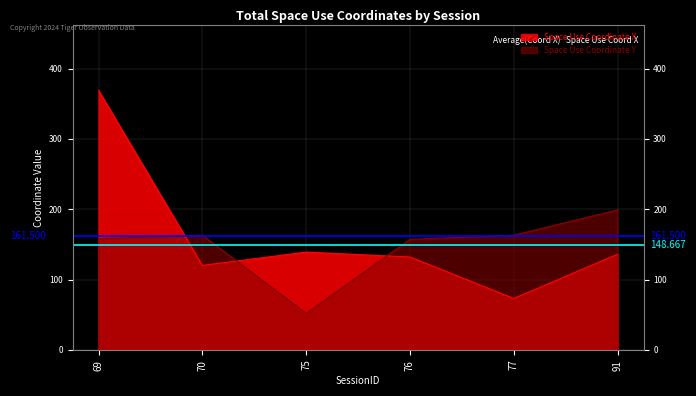

Reading right to left, what are all the values shown in this chart?

Space Use Coordinate X: 91=136	77=73	76=132	75=139	70=120	69=369
Space Use Coordinate Y: 91=199	77=163	76=157	75=52	70=163	69=158